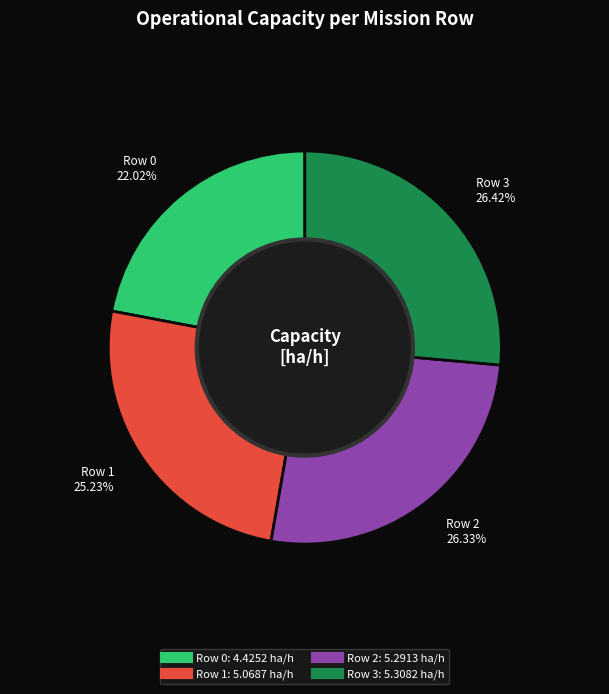

Does Row 0 represent more than half of the total?

No